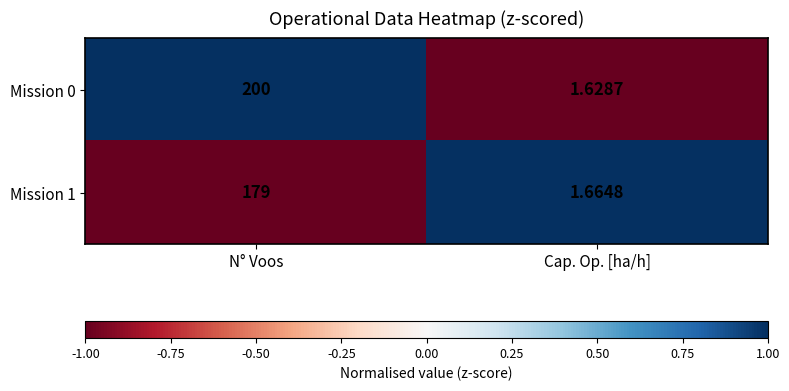

Which label corresponds to the largest value in the chart?

N° Voos